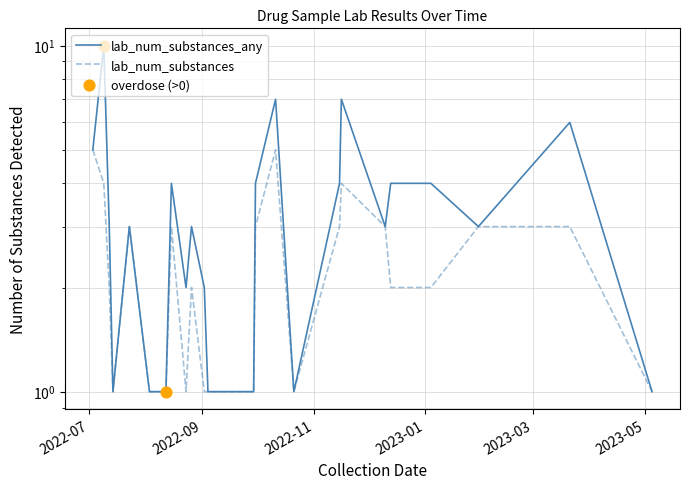

At how many categories does at least one series exceed 7?

1